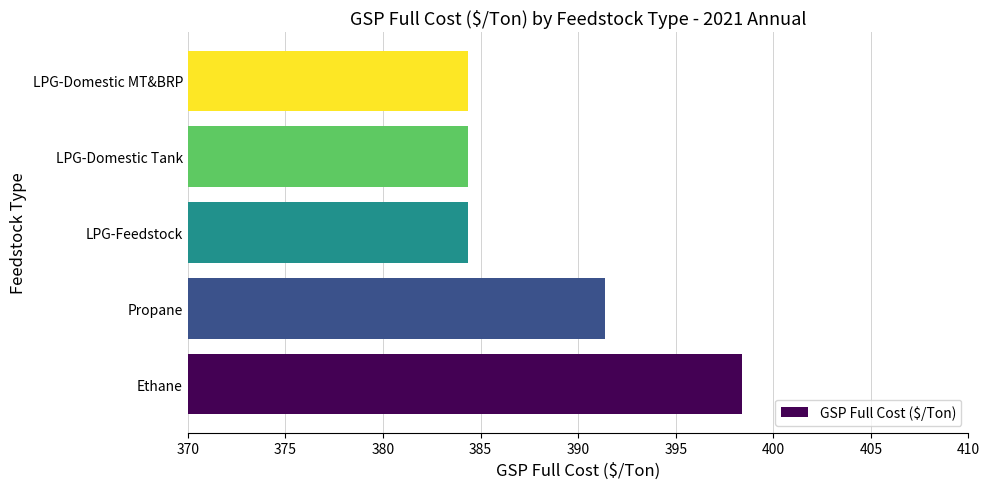

Is it true that the value at Ethane is 398.4?

True